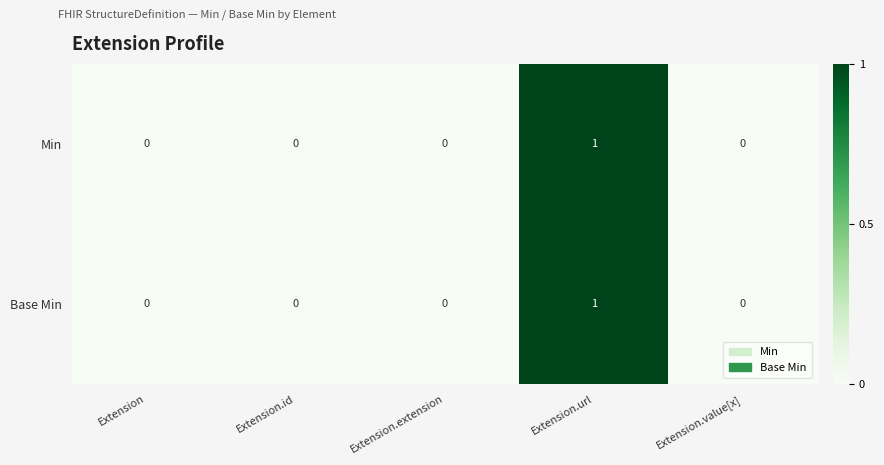

How many Min values are between 0 and 1?

5